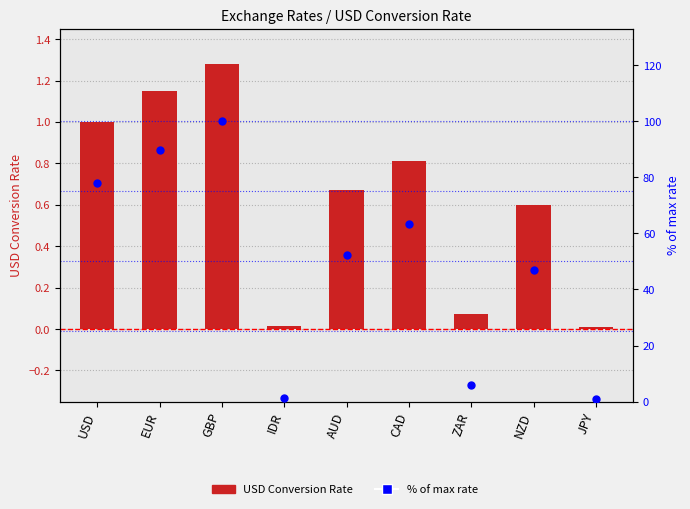

Which series contains the lowest Y value?

USD Conversion Rate